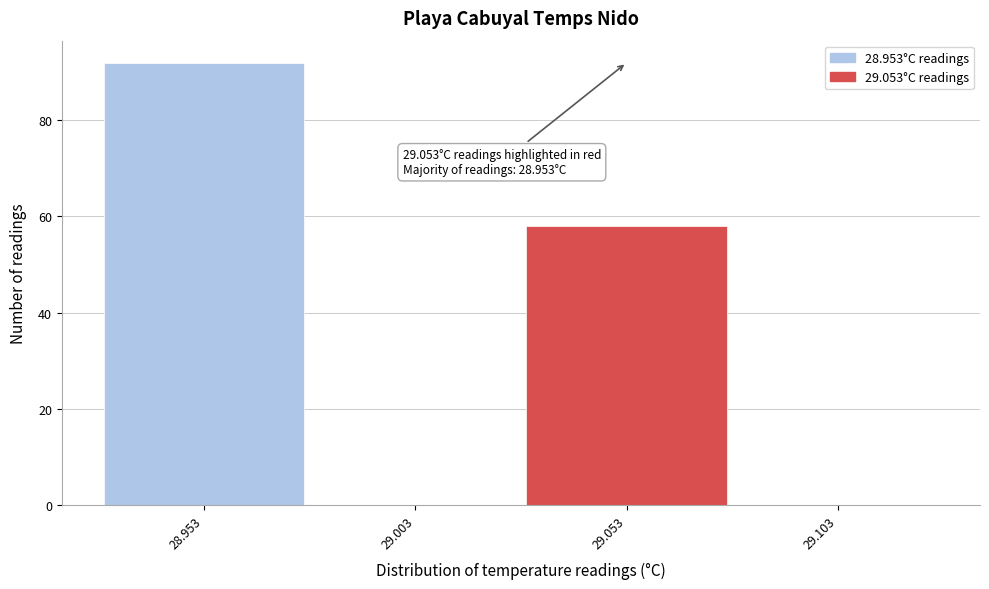

Which range on the x-axis has the tallest bar?

28.928 to 28.978